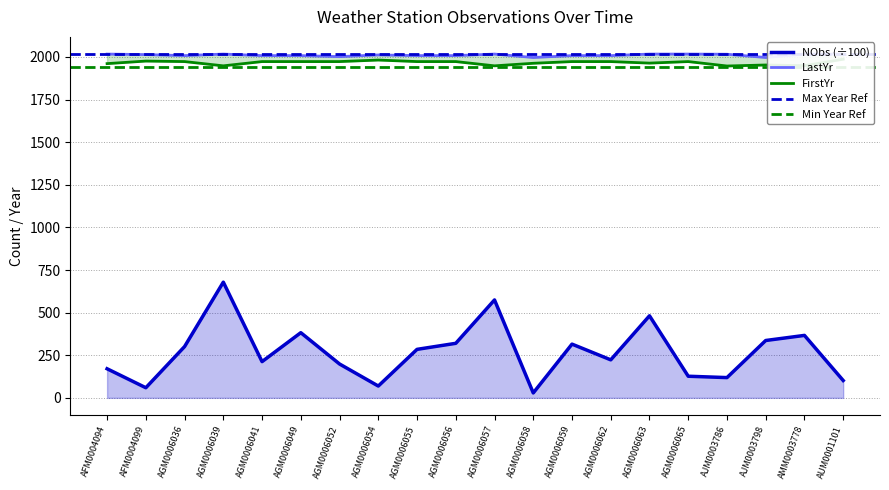

At which label does NObs first exceed 284?

AGM0006036